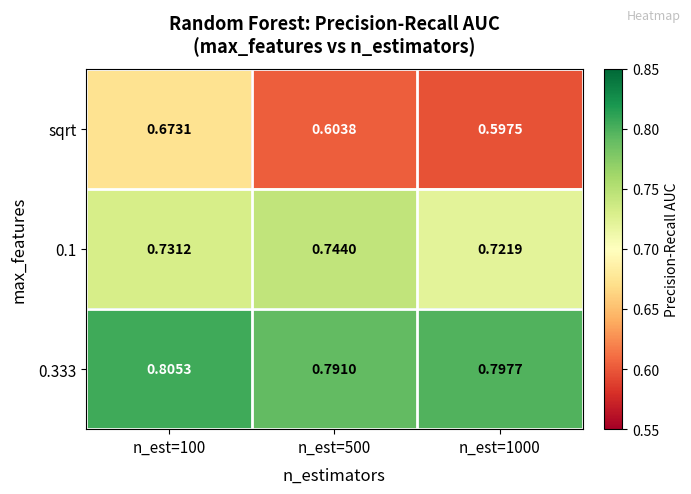

Which series has the largest range (max minus min)?

sqrt